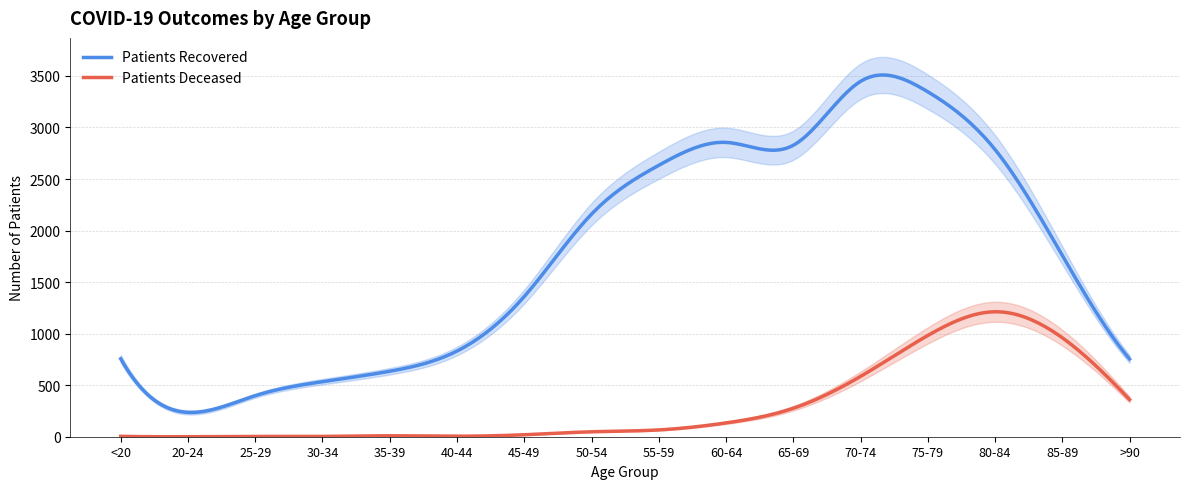

Reading right to left, extract all data points from this chart.

Patients Deceased: >90=360	85-89=960	80-84=1212	75-79=982	70-74=585	65-69=276	60-64=134	55-59=66	50-54=48	45-49=19	40-44=5	35-39=9	30-34=3	25-29=3	20-24=0	<20=4
Patients Recovered: >90=754	85-89=1759	80-84=2786	75-79=3346	70-74=3447	65-69=2827	60-64=2855	55-59=2633	50-54=2159	45-49=1360	40-44=831	35-39=635	30-34=534	25-29=398	20-24=236	<20=756